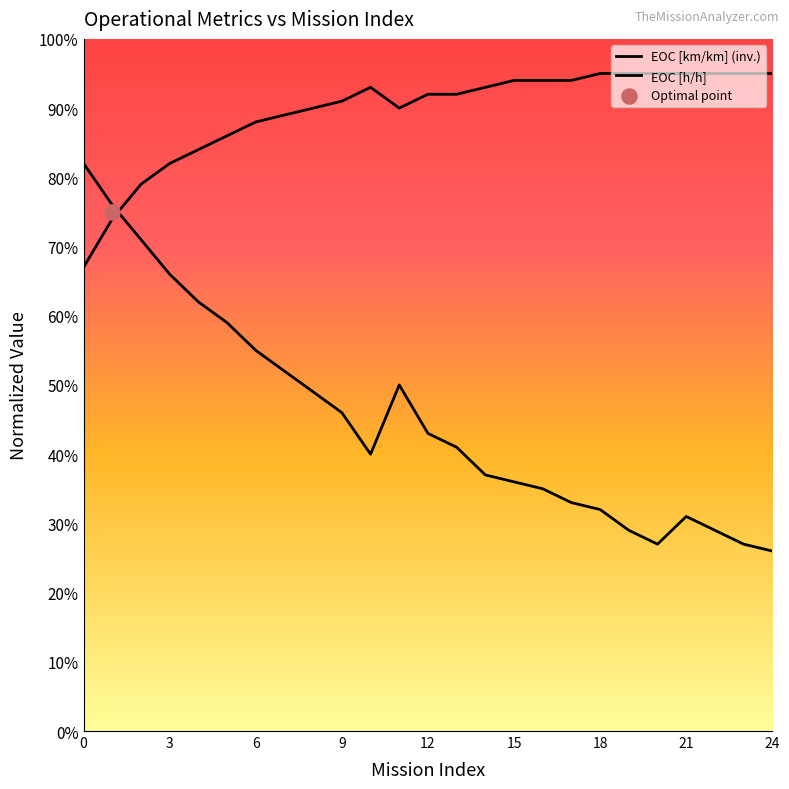

Which series has the largest Y range (max minus min)?

EOC [km/km]